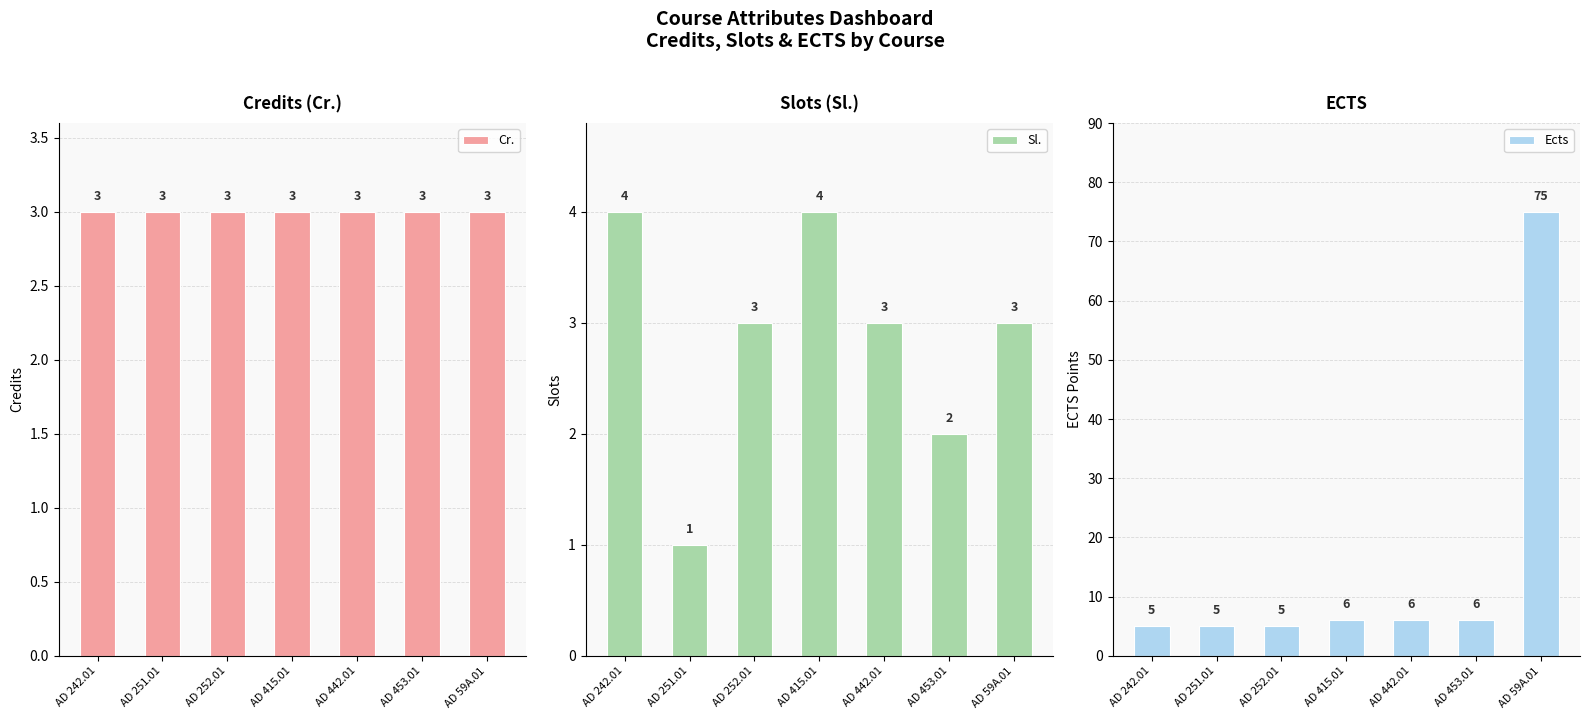

Is the value of Cr. at AD 415.01 greater than the value of Ects at AD 442.01?

No